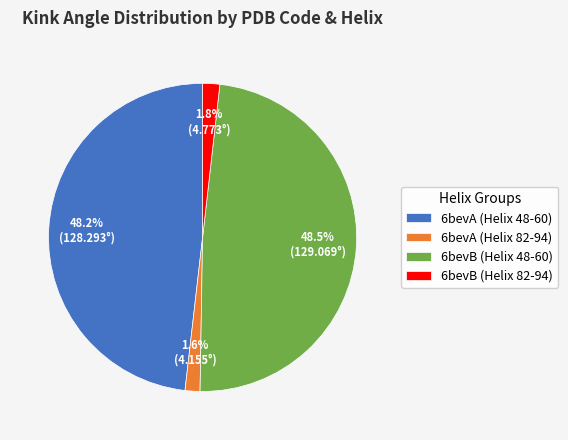

Does any single category account for the majority?

No